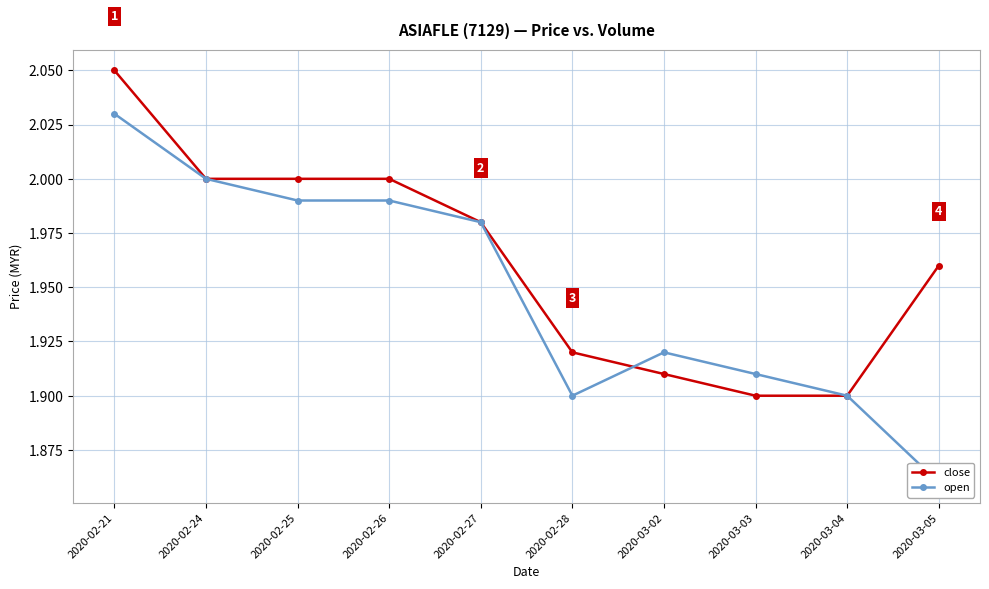

List the series in order of their overall mean, lowest first.

open, close